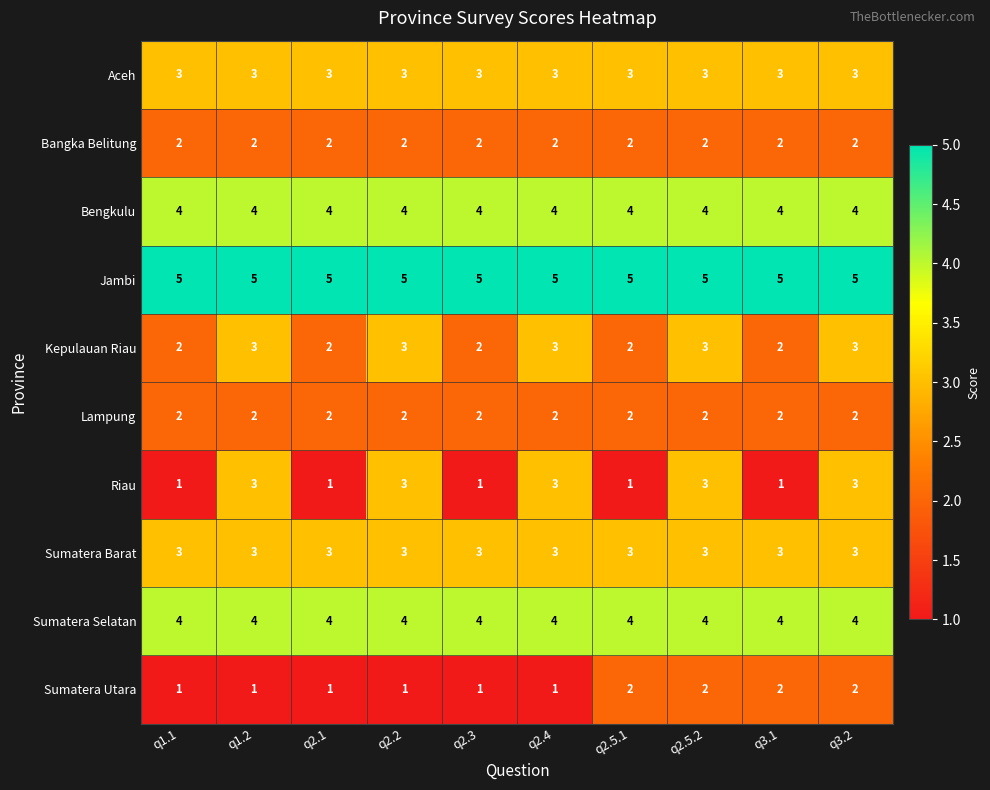

What is the average value of the Aceh series?

3